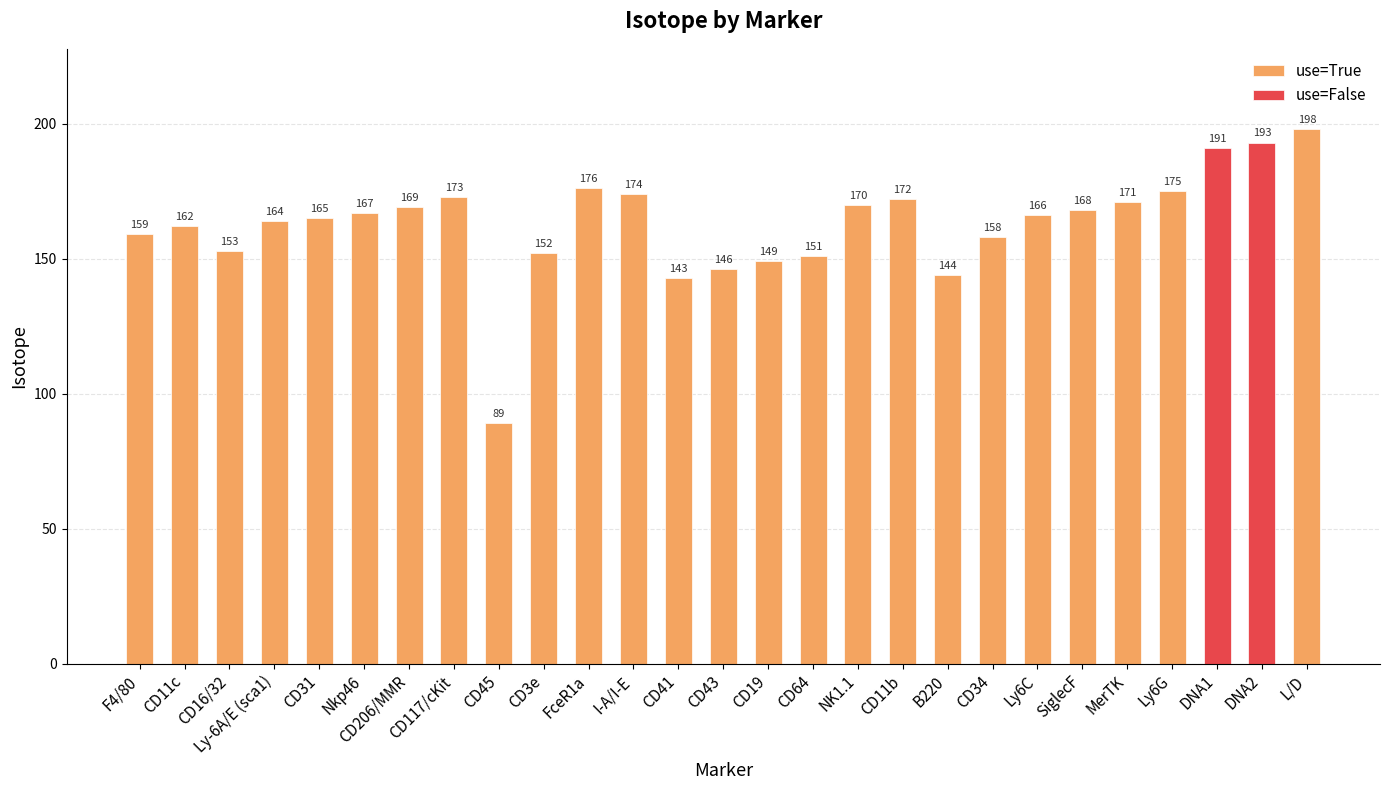

How many values in the use=True series are below 165?

12